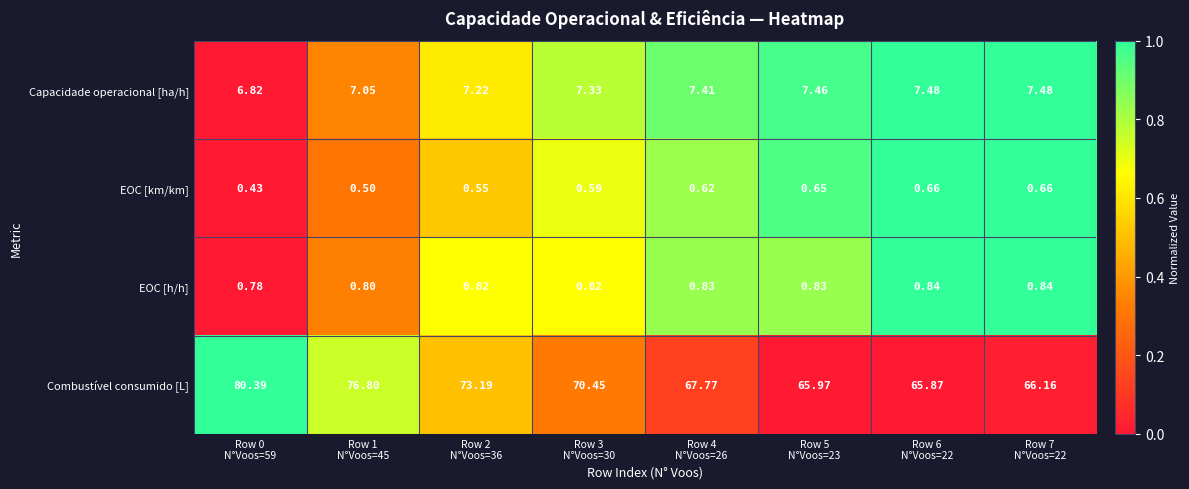

Rank the series by their maximum value, from highest to lowest.

Combustível consumido [L], Capacidade operacional [ha/h], EOC [h/h], EOC [km/km]